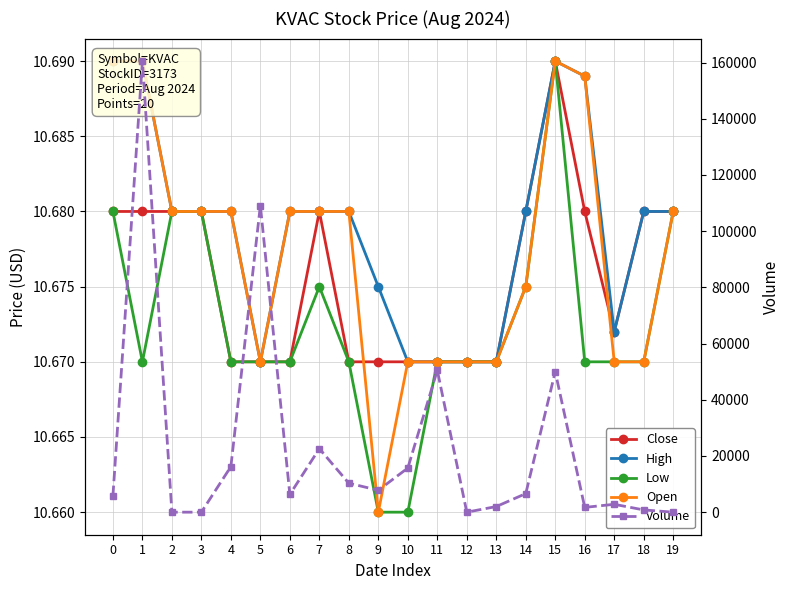

Where is the first local minimum for High?

5